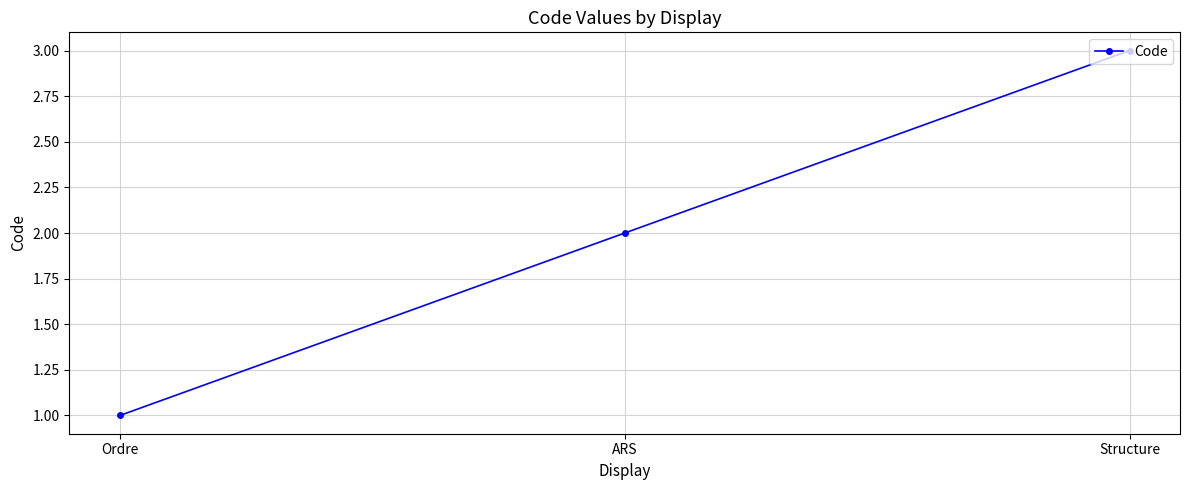

How many data points does each series have?

3